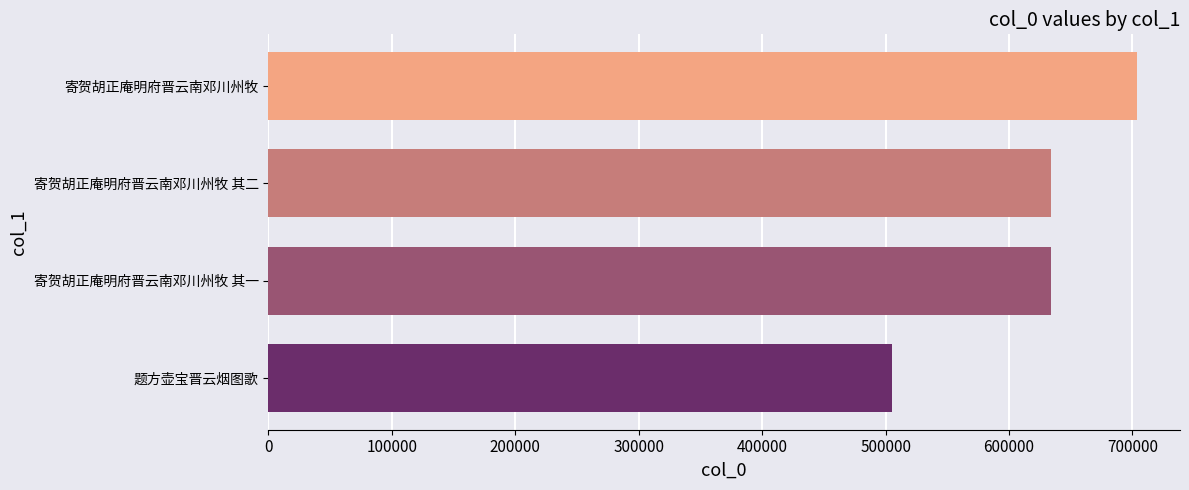

What is the sum of the values at 寄贺胡正庵明府晋云南邓川州牧 其二 and 寄贺胡正庵明府晋云南邓川州牧?

1337445